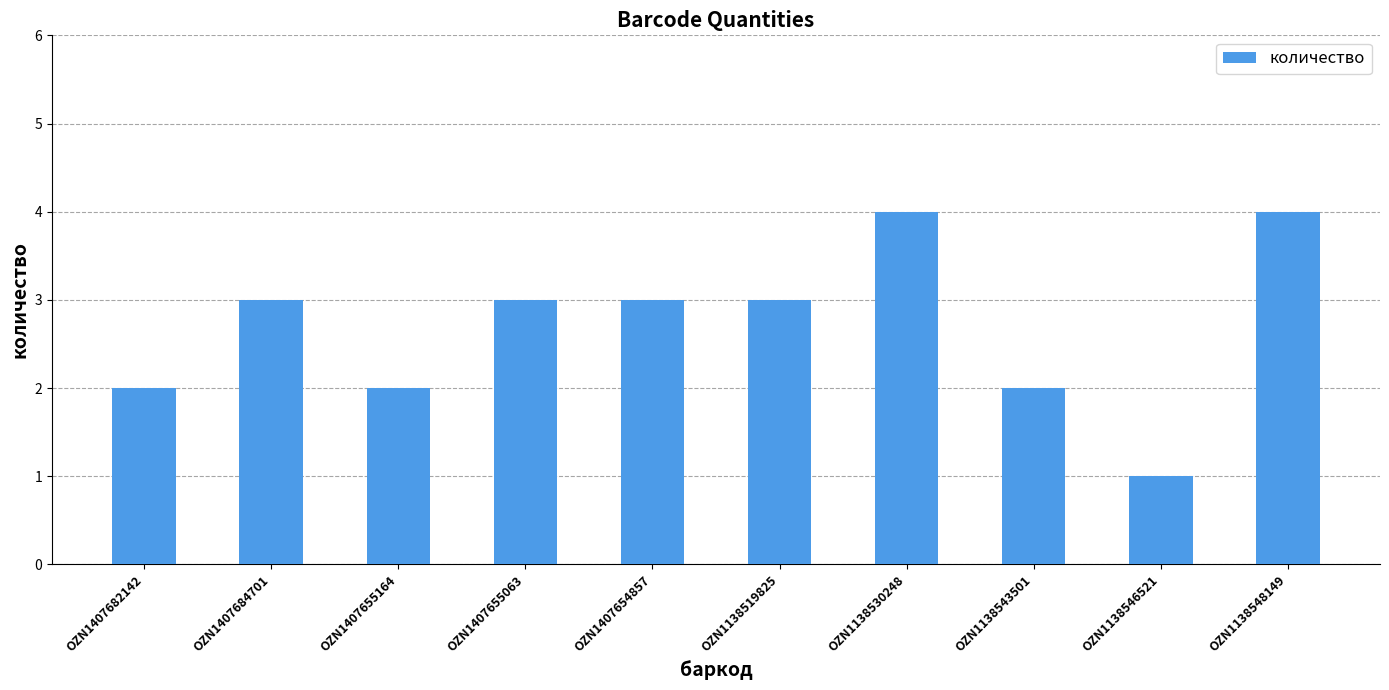

What is the label of the 5th bar from the right?

OZN1138519825